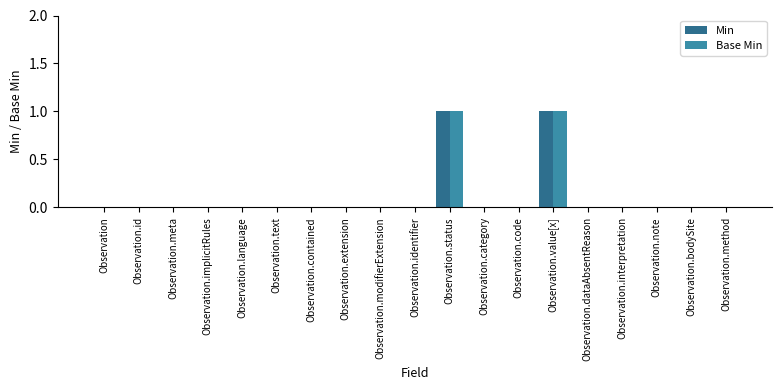

The value of Min at Observation.dataAbsentReason is 1. True or false?

False